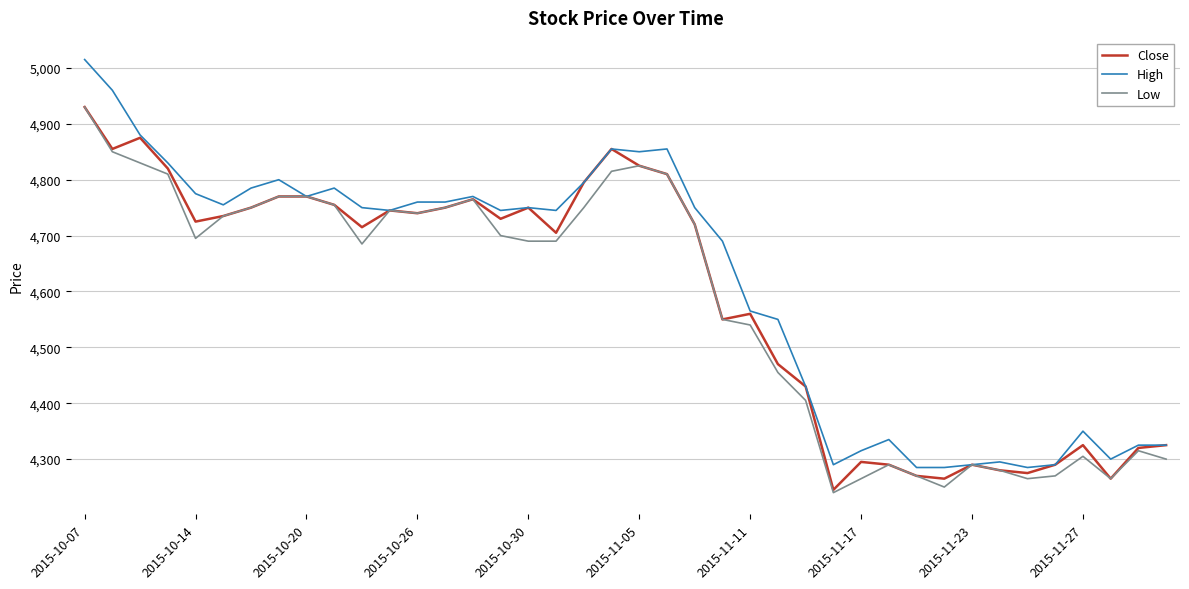

Which series has the largest range (max minus min)?

High